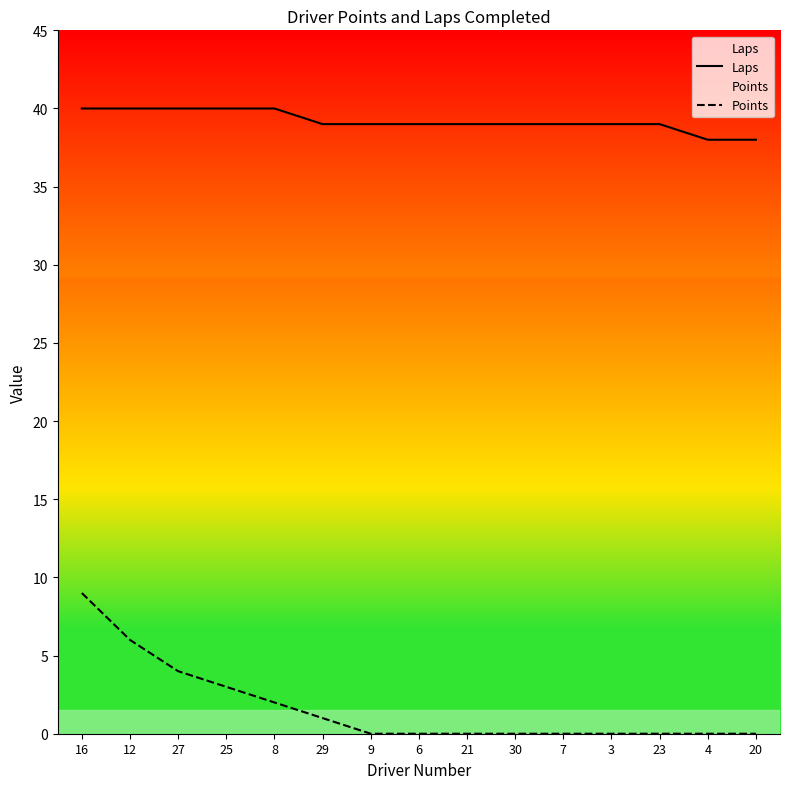

Rank the categories by Laps value from highest to lowest.

16, 12, 27, 25, 8, 29, 9, 6, 21, 30, 7, 3, 23, 4, 20